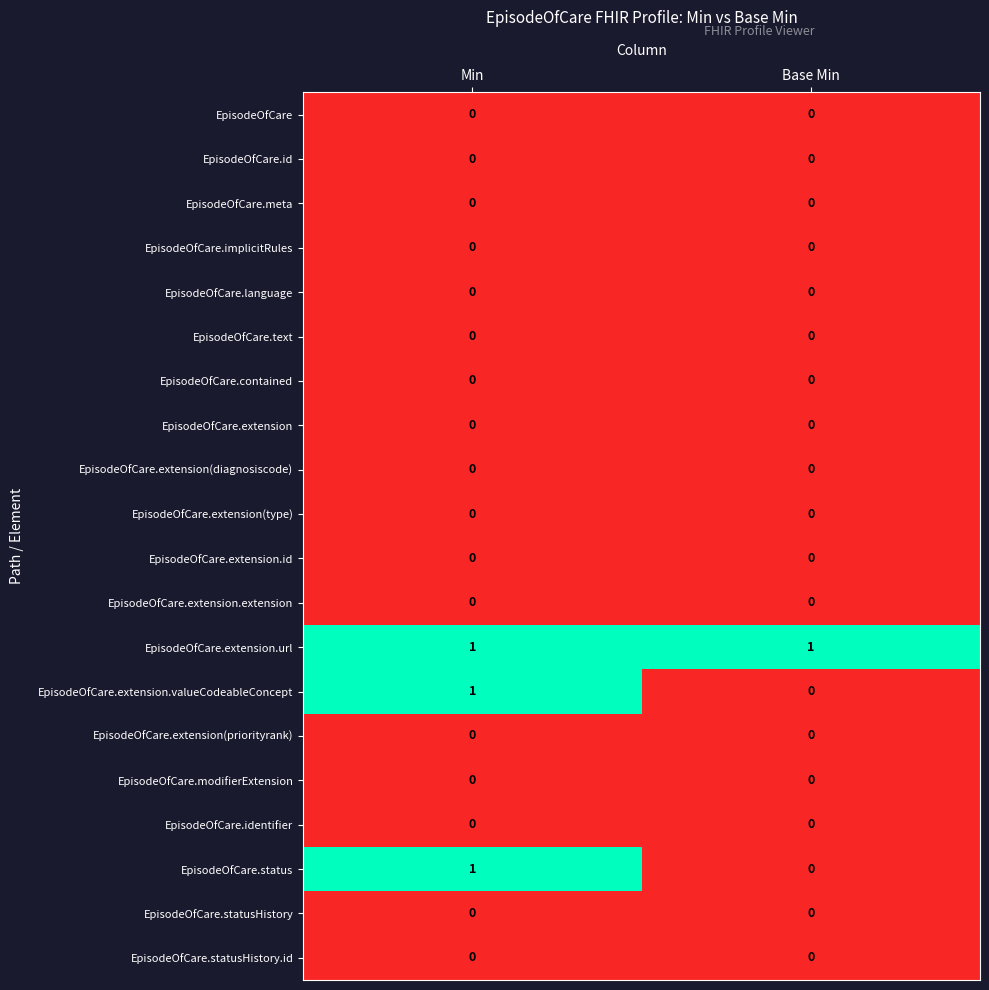

True or false: EpisodeOfCare.extension(priorityrank) has a value of 0 at Base Min.

True